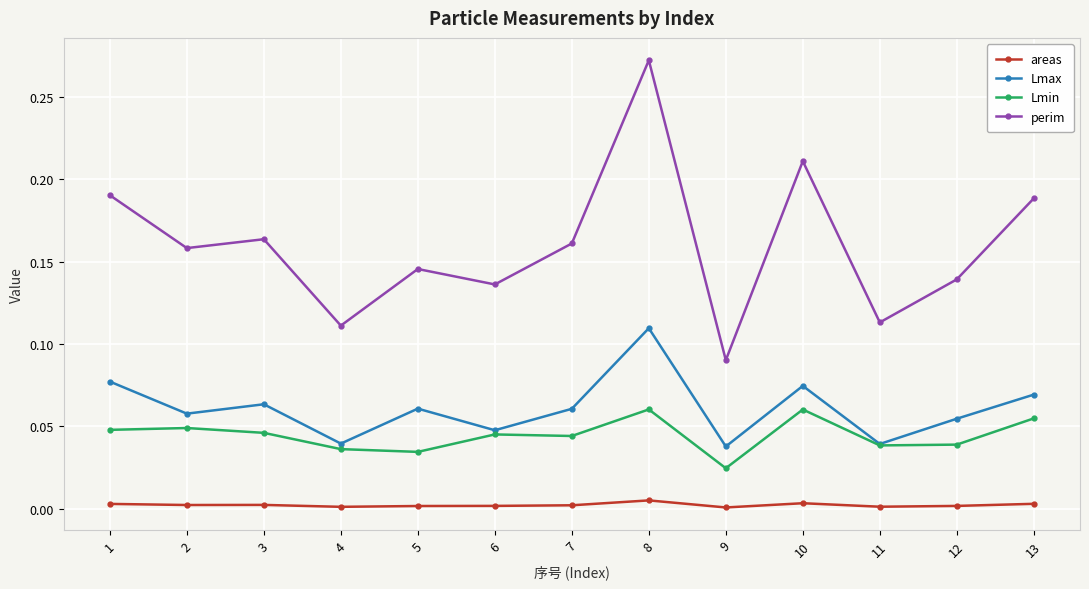

Is the value of Lmax at 11 greater than the value of areas at 7?

Yes